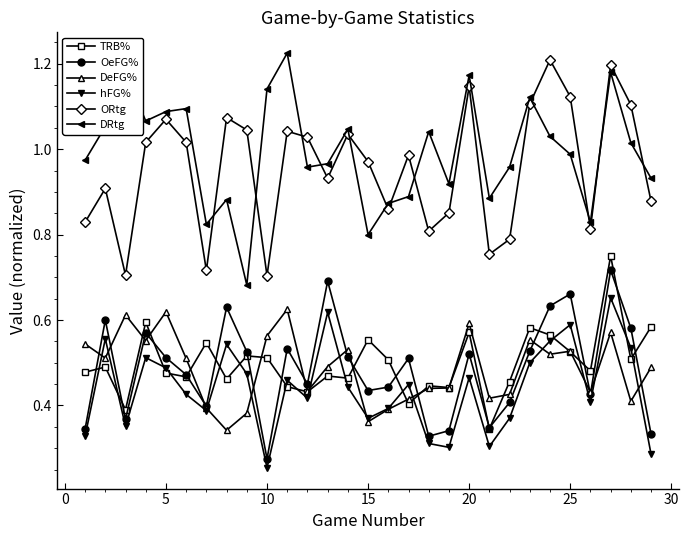

True or false: OeFG% and ORtg intersect in this chart.

False